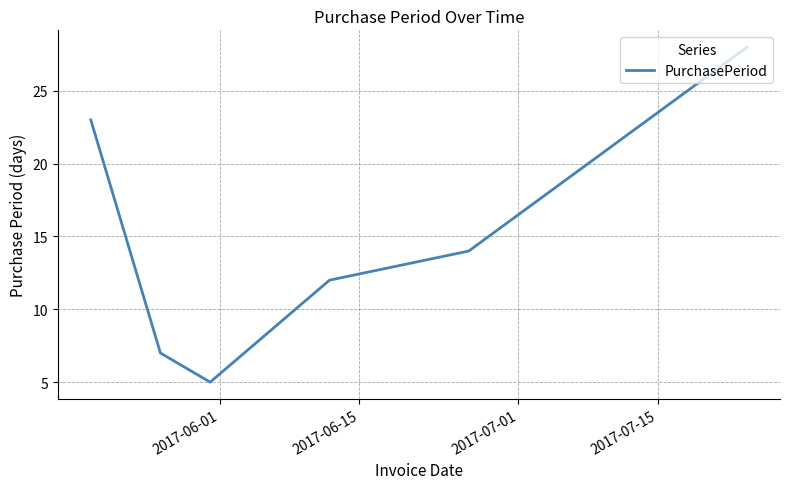

What is the smallest value displayed?

5